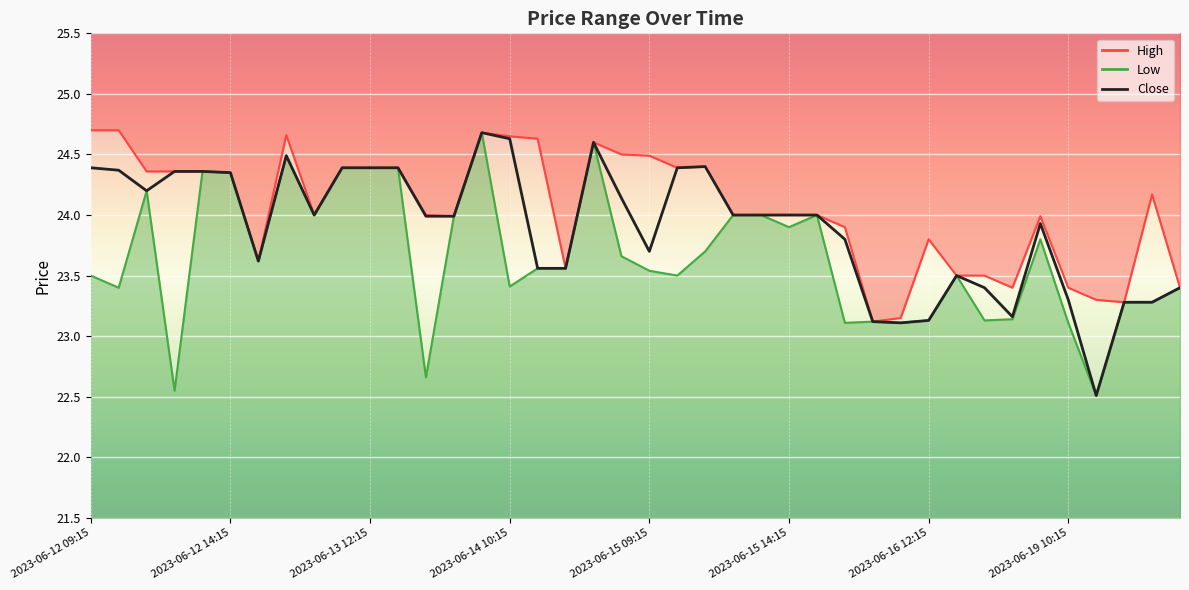

At which category does Close reach its first local valley?

2023-06-12 11:15